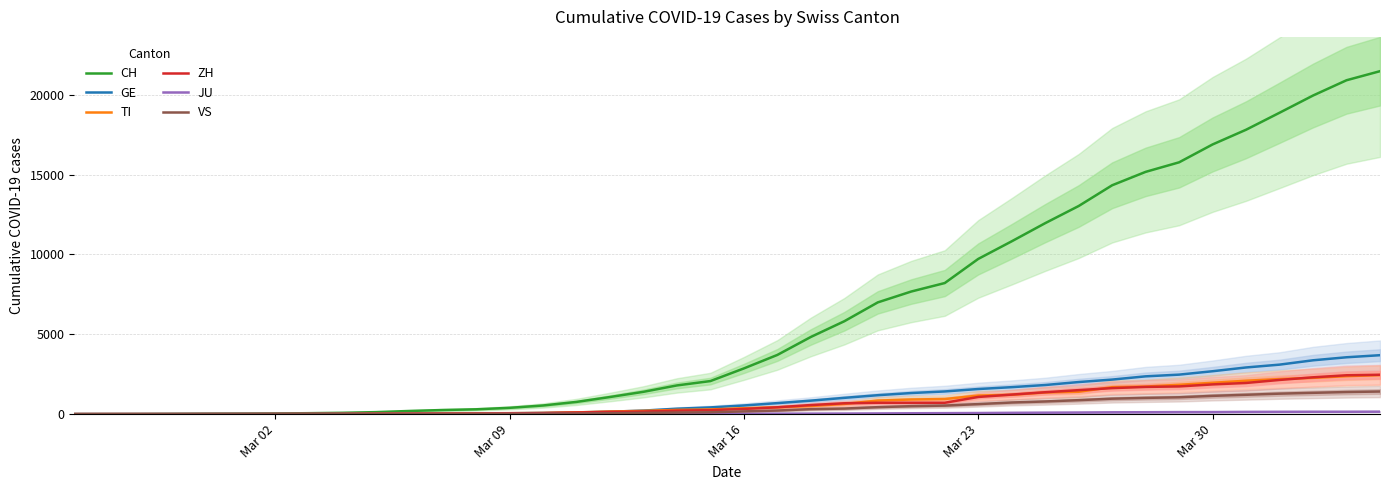

True or false: TI has more than 2 points higher than both neighbors.

False